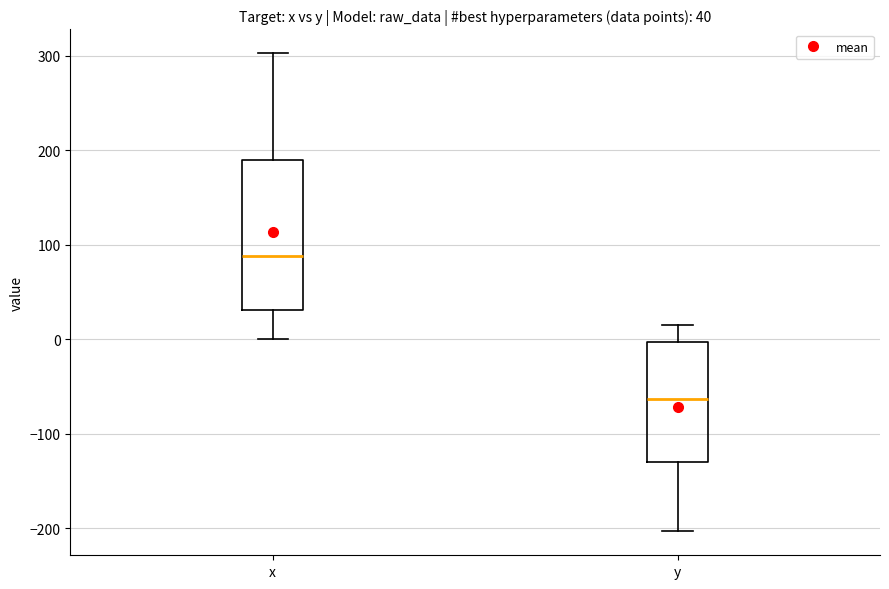

Which box is the tallest, from its lower edge to its upper edge?

x